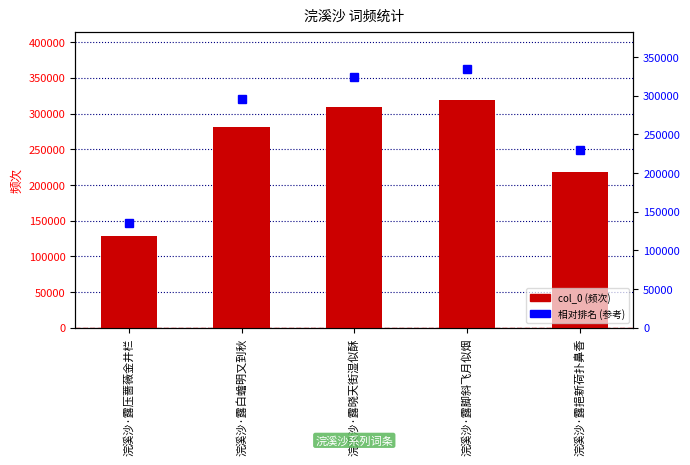

What is the label of the 3rd bar from the left?

浣溪沙·露晓天街湿似酥